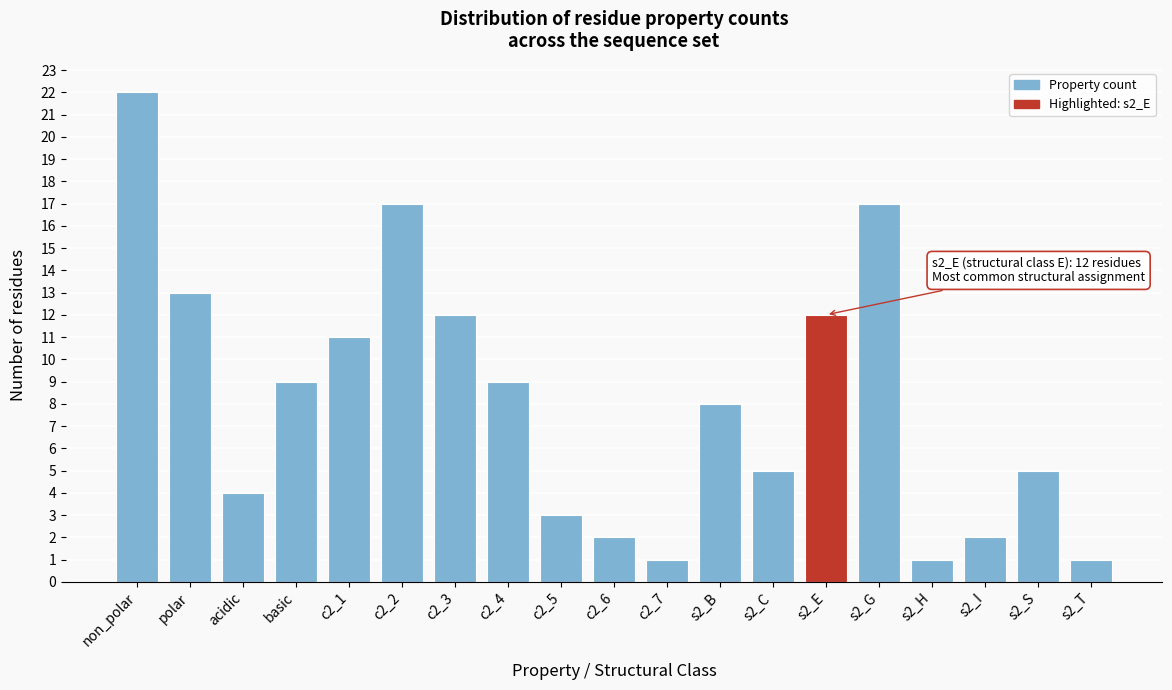

Reading left to right, what are all the values shown in this chart?

22	13	4	9	11	17	12	9	3	2	1	8	5	12	17	1	2	5	1